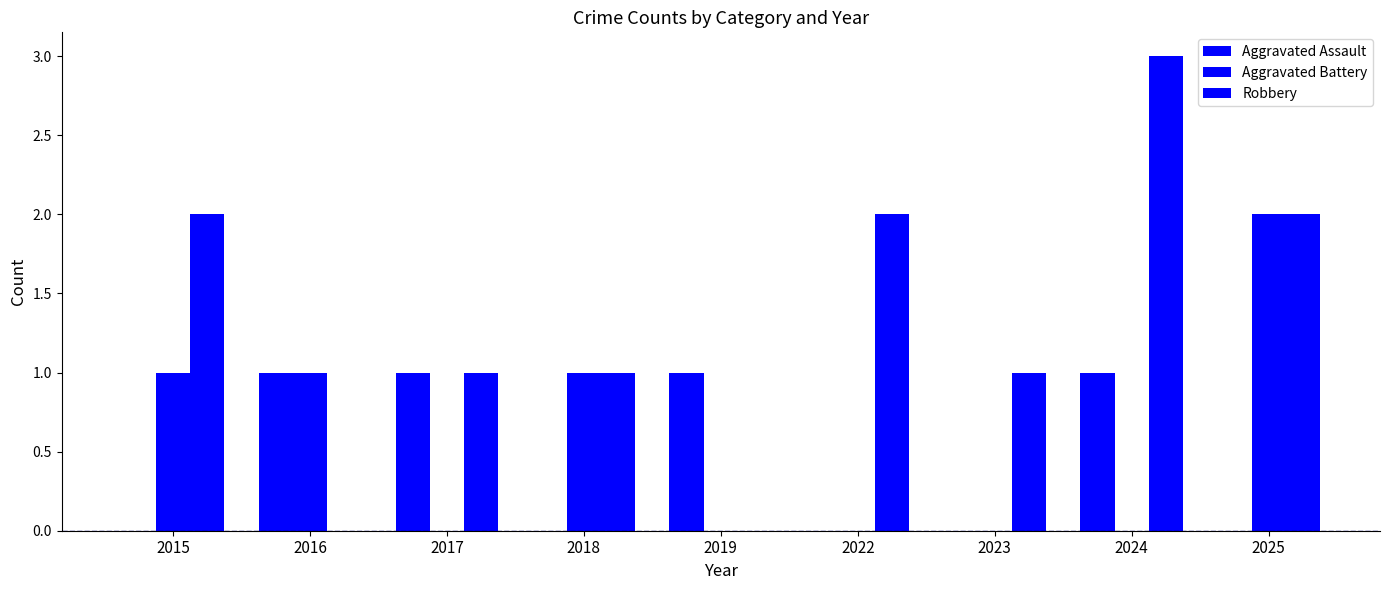

Which category has the lowest value across all series?

2015